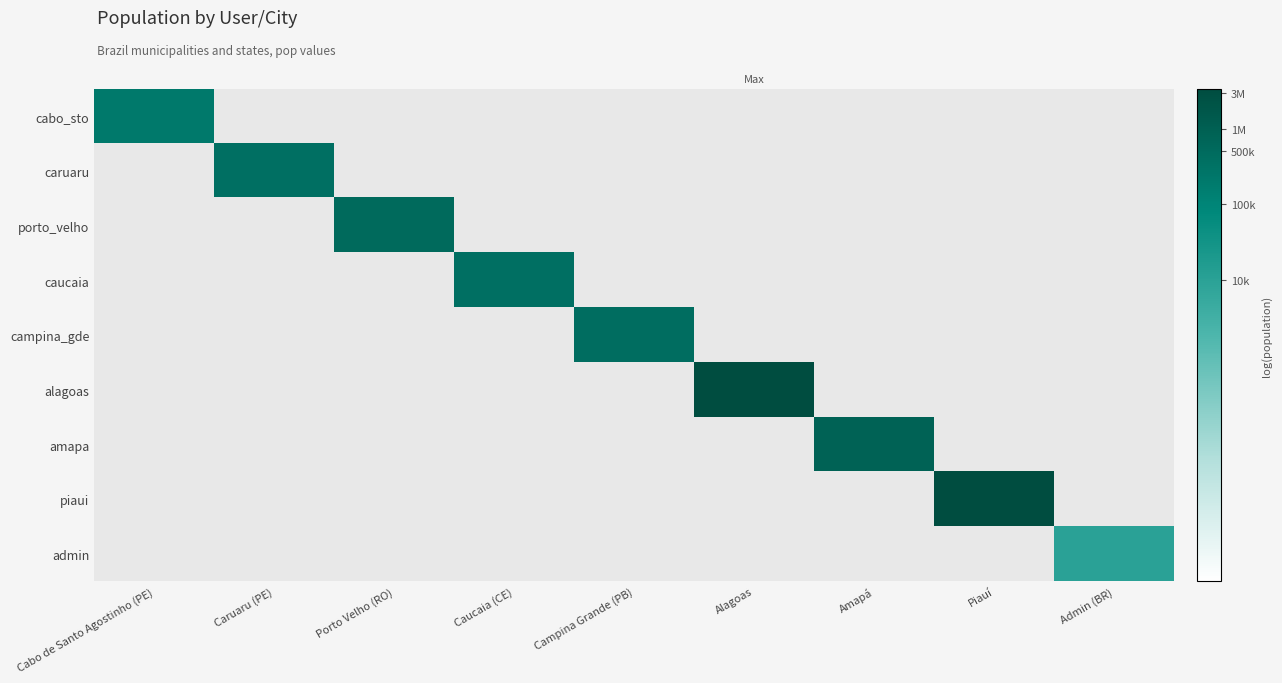

Which label corresponds to the smallest value in the chart?

Admin (BR)